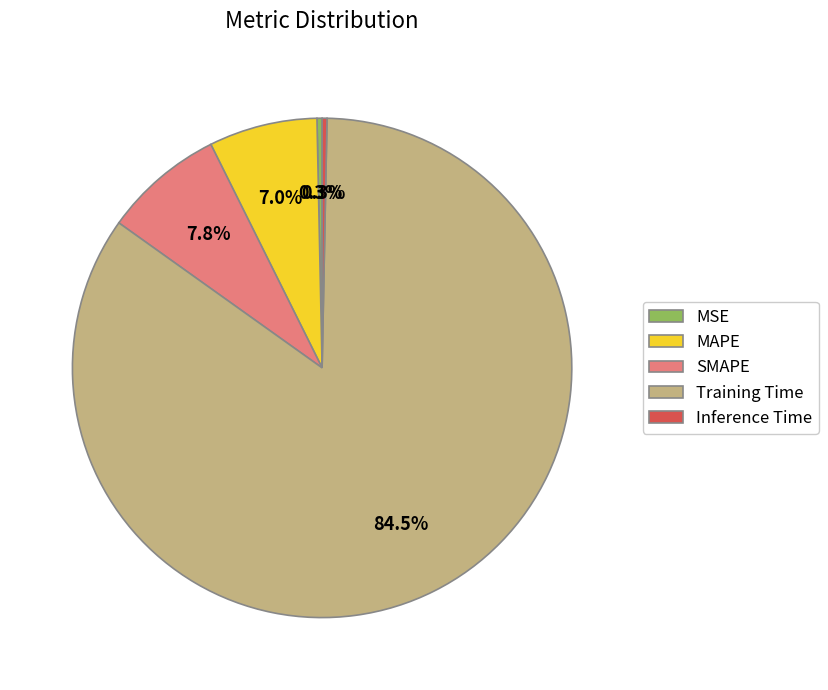

To the nearest percent, what percentage of the pie is SMAPE?

8%